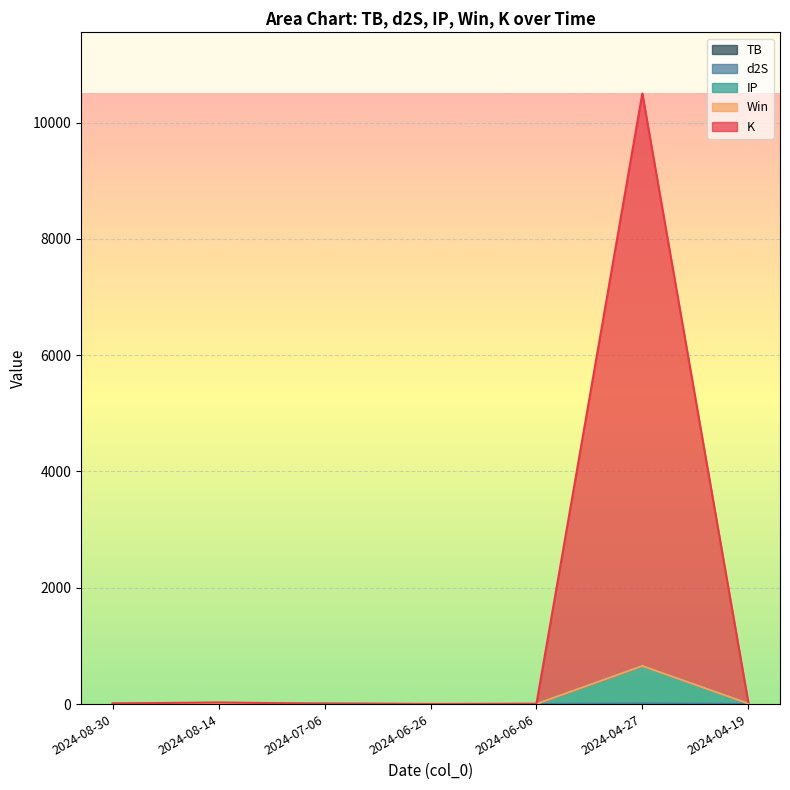

How many interior local valleys does the K series have?

2